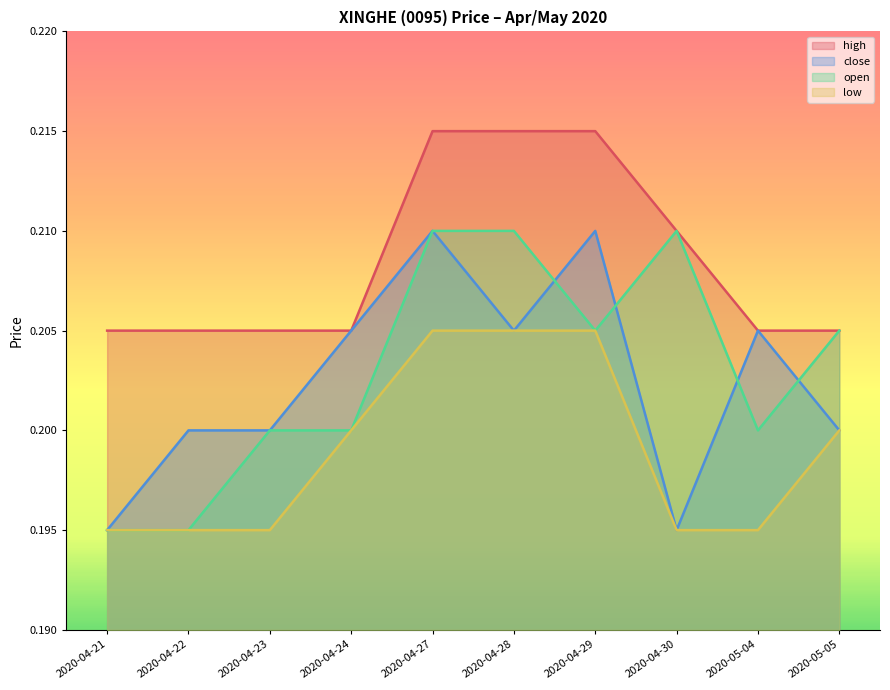

True or false: open has more than 1 interior local peaks.

False